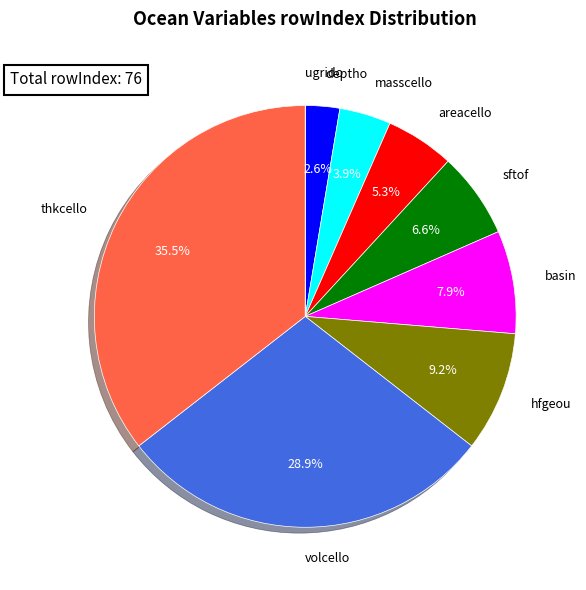

The masscello slice represents 15% of the pie. True or false?

False